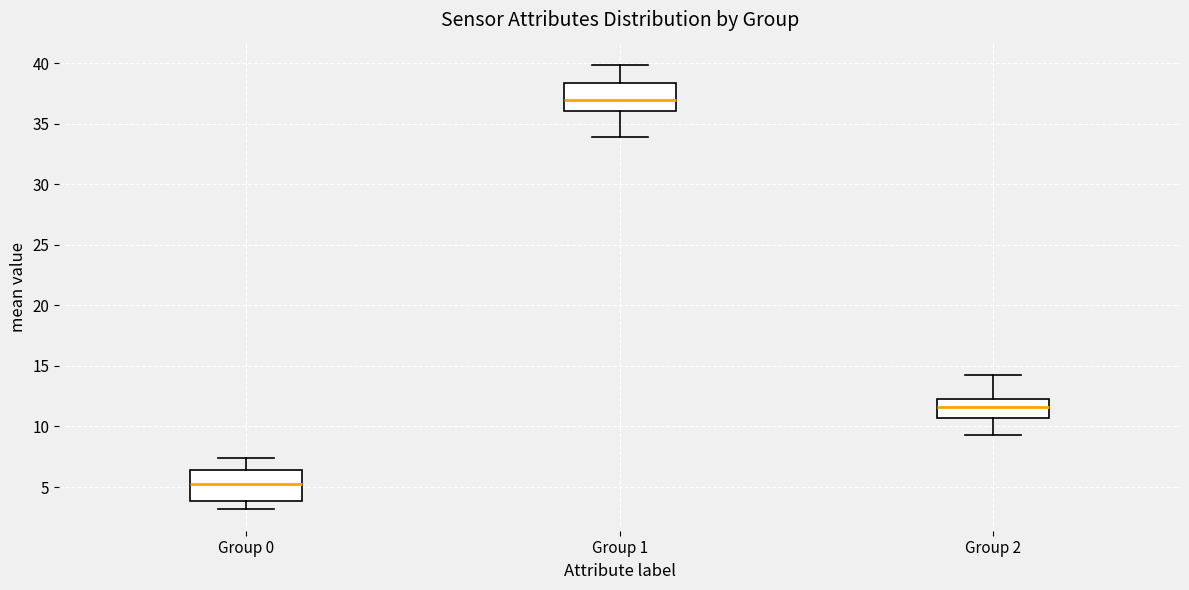

Reading left to right, read every box against the y-axis: the position of its median line, the range the box covers, and the ends of its whiskers. The values are not printed on the chart, so give them approximately, as read against the axis.

Group 0: median 5.0, box 4.0 to 6.5, whiskers 3.0 to 7.5
Group 1: median 37.0, box 36.0 to 38.5, whiskers 34.0 to 40.0
Group 2: median 11.5, box 10.5 to 12.5, whiskers 9.5 to 14.0